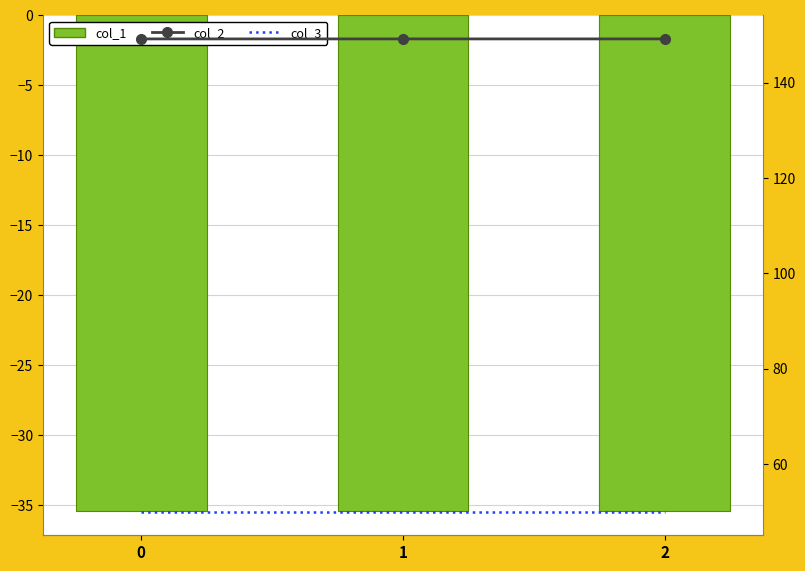

Is it true that col_3 equals 50.0 at 1?

True